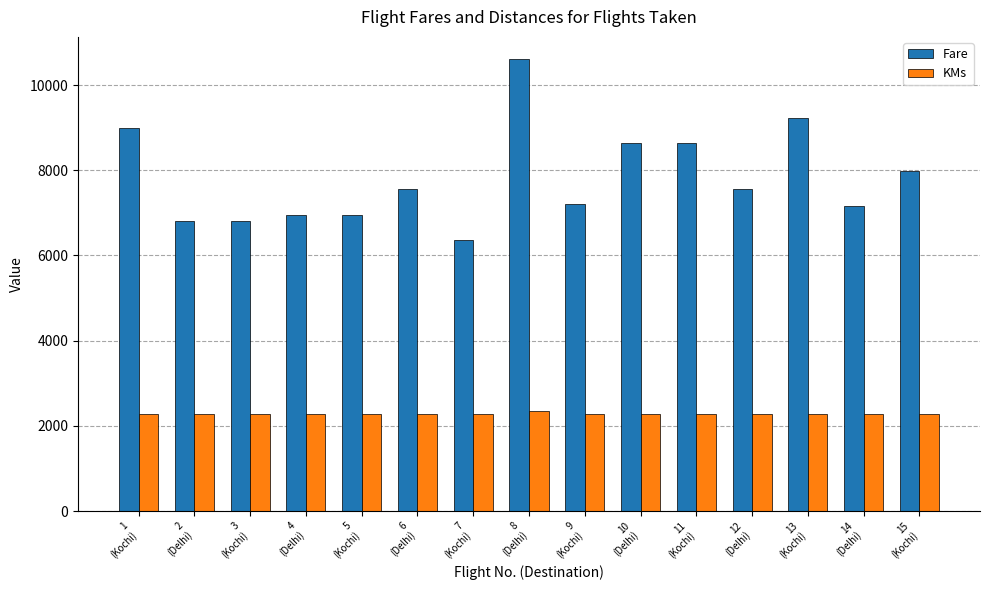

The KMs series shows 2275 at 6
(Delhi). True or false?

True